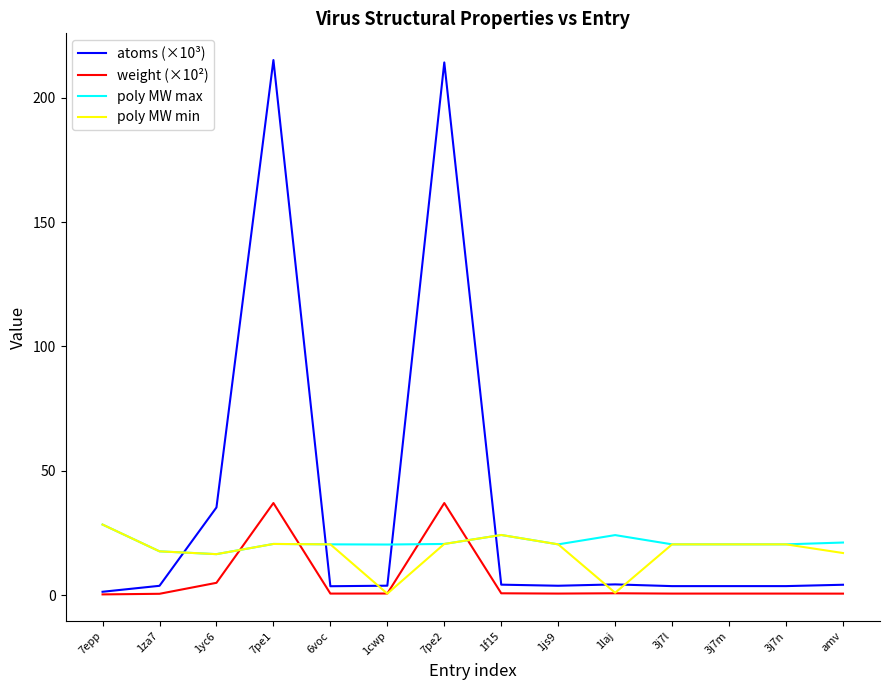

After their last crossing, which series has the higher values: weight (×10²) or poly MW max?

poly MW max